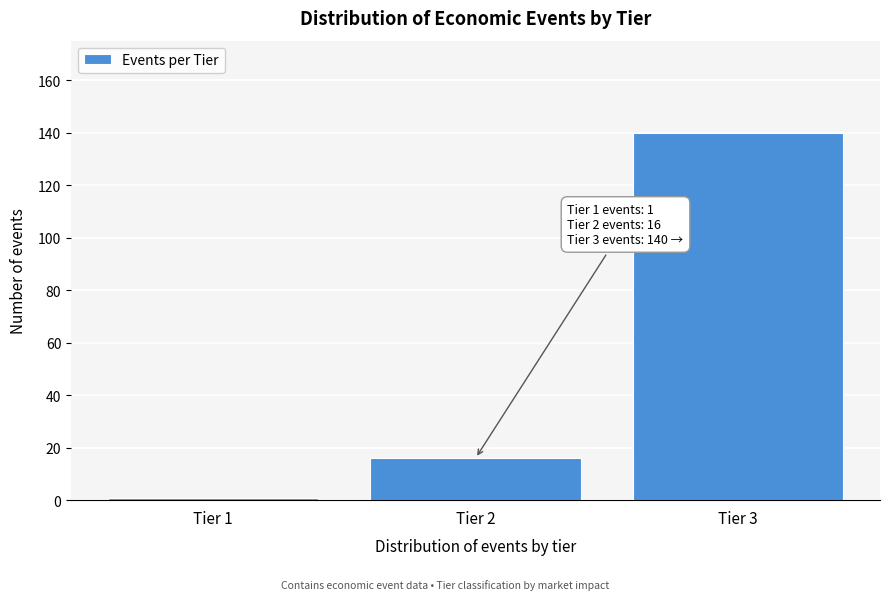

Reading right to left, extract all data points from this chart.

Tier 3=140	Tier 2=16	Tier 1=1